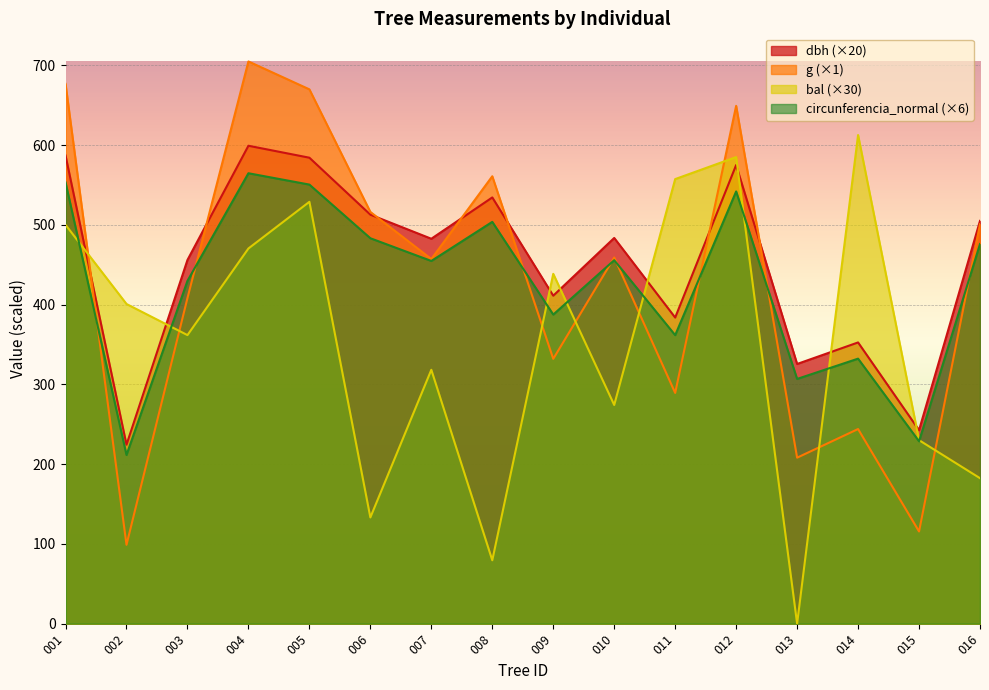

Which series has the largest total across all categories?

dbh (×20)